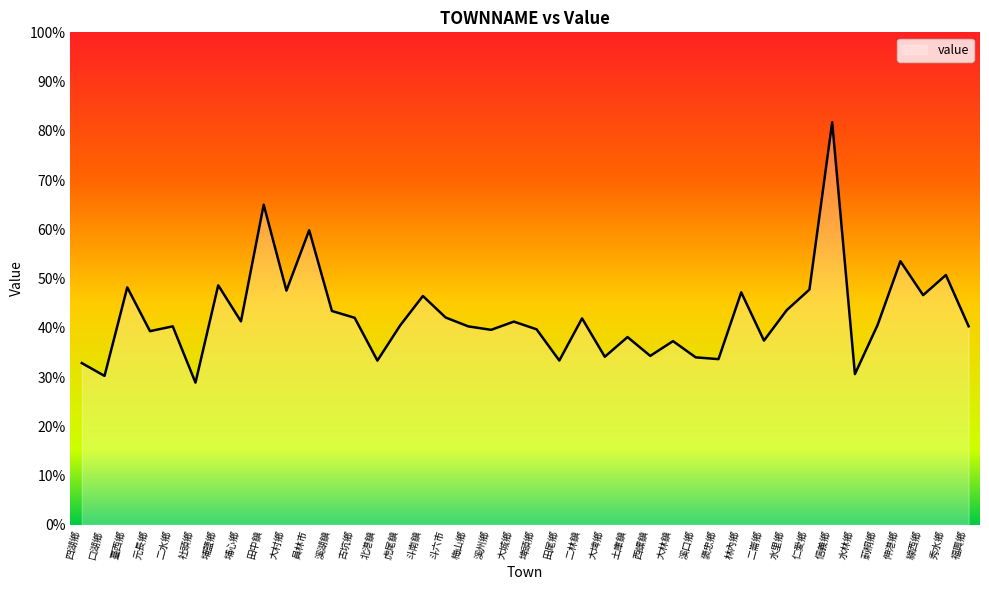

Rank the categories by value from lowest to highest.

社頭鄉, 口湖鄉, 水林鄉, 四湖鄉, 北港鎮, 田尾鄉, 褒忠鄉, 溪口鄉, 大埤鄉, 西螺鎮, 大林鎮, 二崙鄉, 土庫鎮, 元長鄉, 溪州鄉, 埤頭鄉, 梅山鄉, 二水鄉, 福興鄉, 虎尾鎮, 莿桐鄉, 大城鄉, 埔心鄉, 二林鎮, 古坑鄉, 斗六市, 溪湖鎮, 水里鄉, 斗南鎮, 線西鄉, 林內鄉, 大村鄉, 仁愛鄉, 臺西鄉, 埔鹽鄉, 秀水鄉, 伸港鄉, 員林市, 田中鎮, 信義鄉